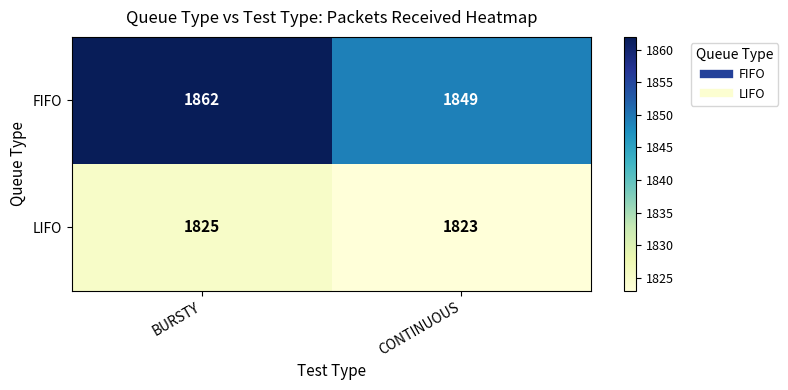

What is the difference between the FIFO values at CONTINUOUS and BURSTY?

13